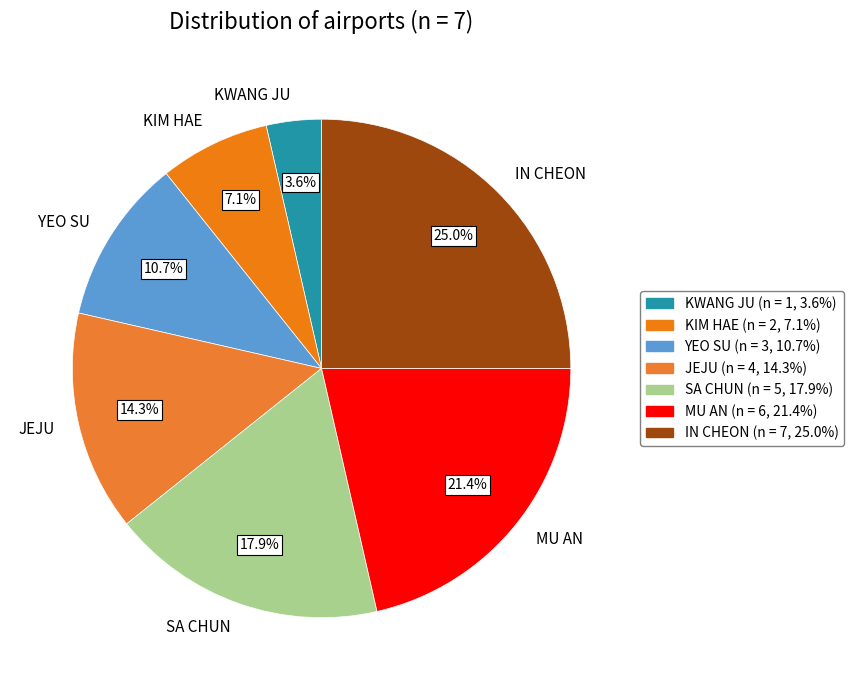

To the nearest percent, what is the difference between the largest and smallest slice percentages?

21%